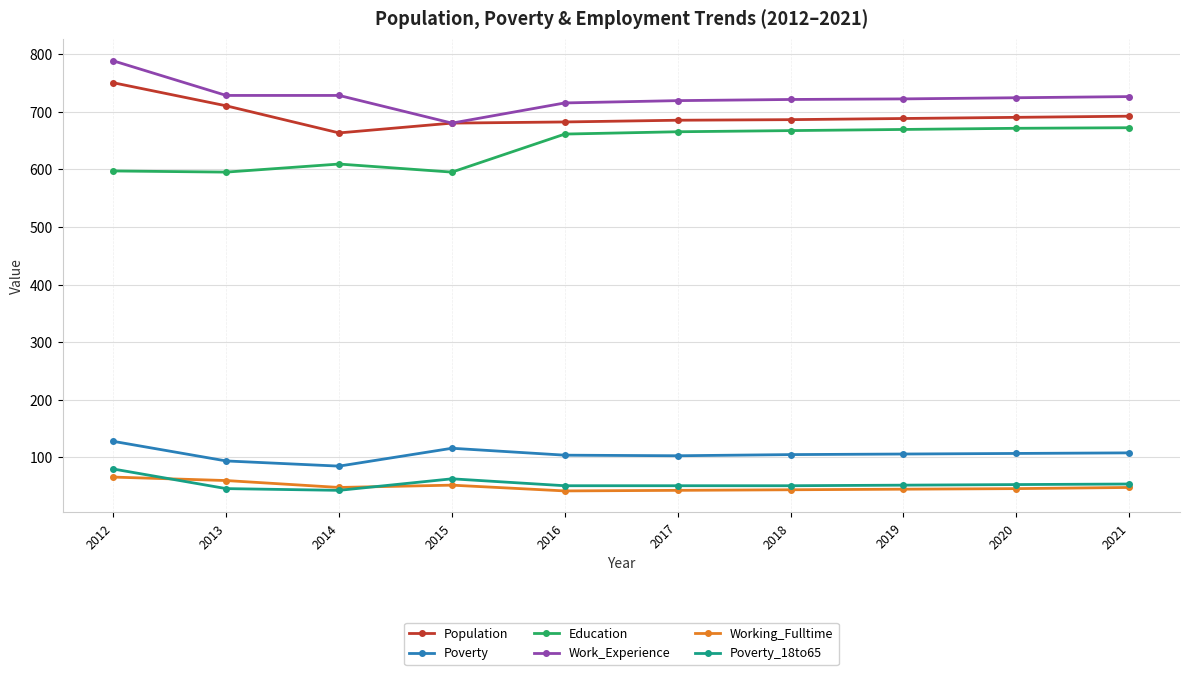

List the series in order of their peak value, lowest first.

Working_Fulltime, Poverty_18to65, Poverty, Education, Population, Work_Experience